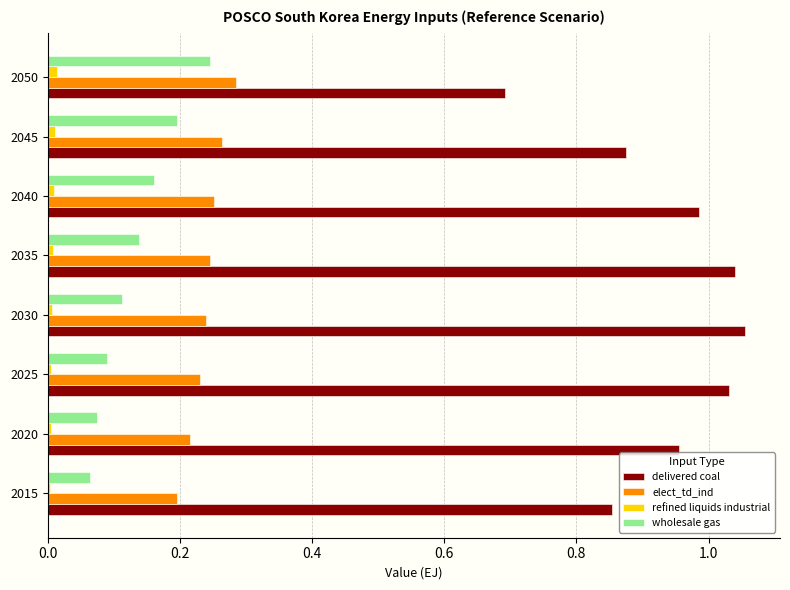

List the series in order of their peak value, highest first.

delivered coal, elect_td_ind, wholesale gas, refined liquids industrial